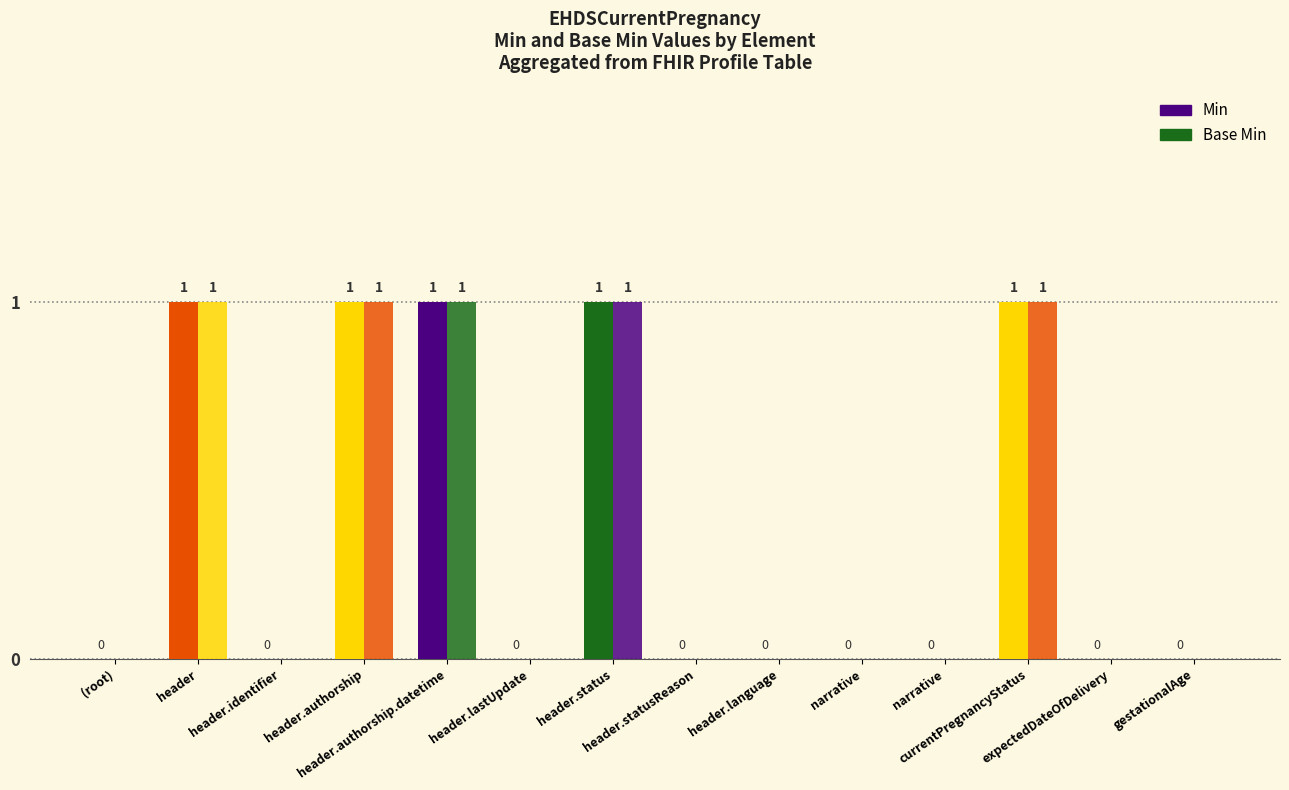

Does the chart contain stacked bars?

No